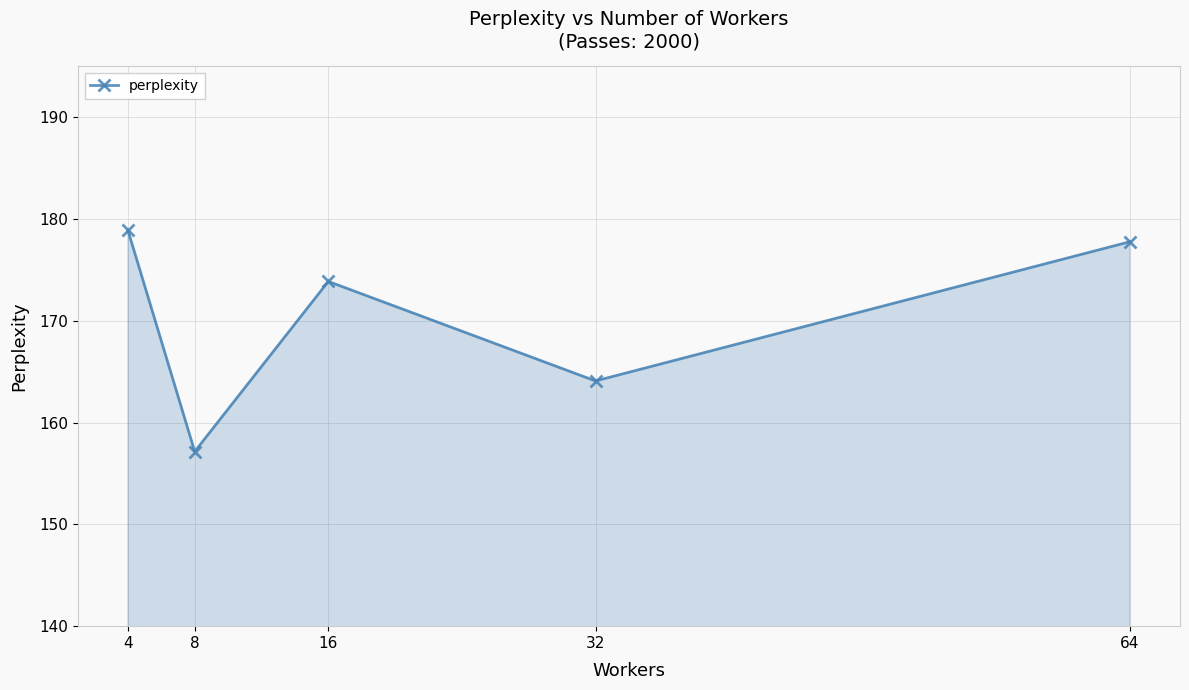

Reading left to right, transcribe all the data shown in this chart.

4=178.9	8=157.2	16=173.9	32=164.1	64=177.8